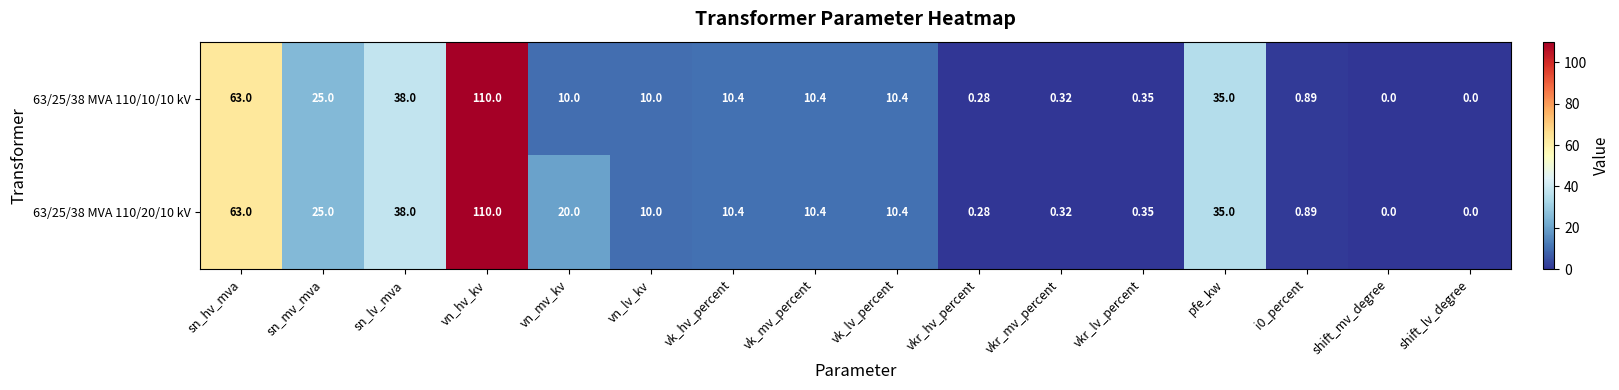

Is the value of 63/25/38 MVA 110/20/10 kV at i0_percent greater than the value of 63/25/38 MVA 110/10/10 kV at vk_hv_percent?

No